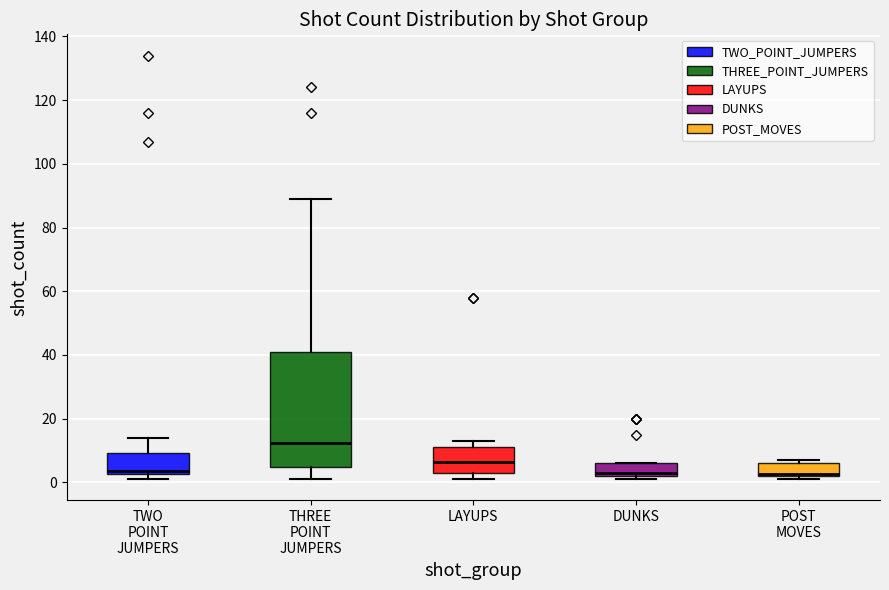

Comparing the boxes themselves (not the whiskers), which one is the tallest?

THREE POINT JUMPERS